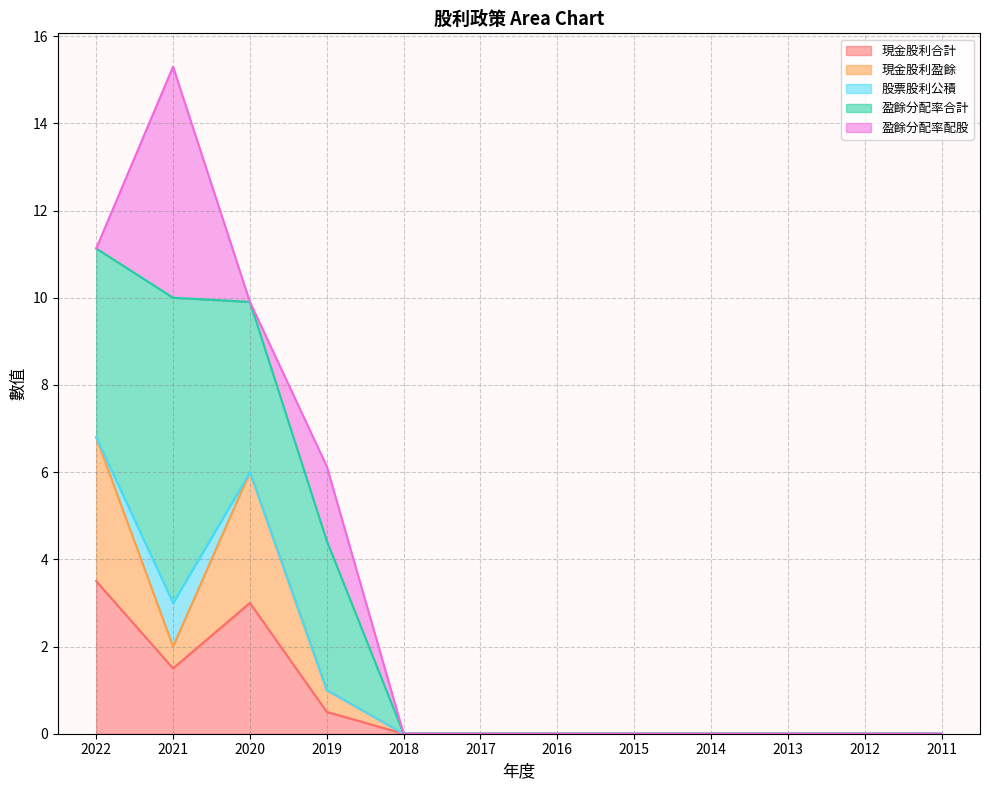

The value of 盈餘分配率合計 at 2013 is -6.7. True or false?

False